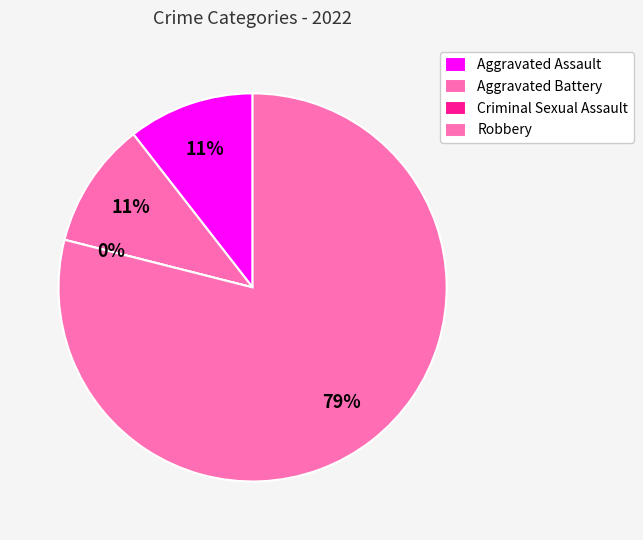

To the nearest percent, what is the average slice percentage?

25%